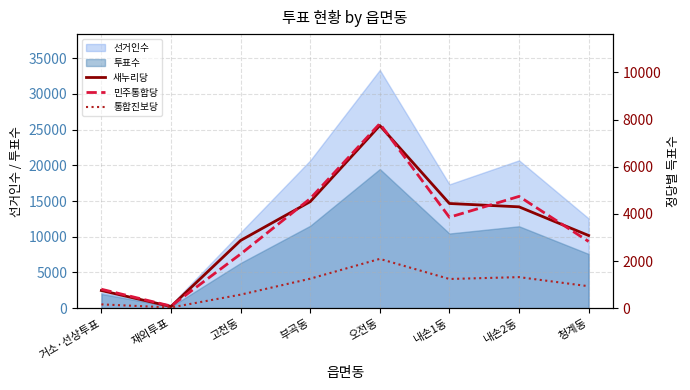

True or false: 새누리당 and 통합진보당 intersect in this chart.

False